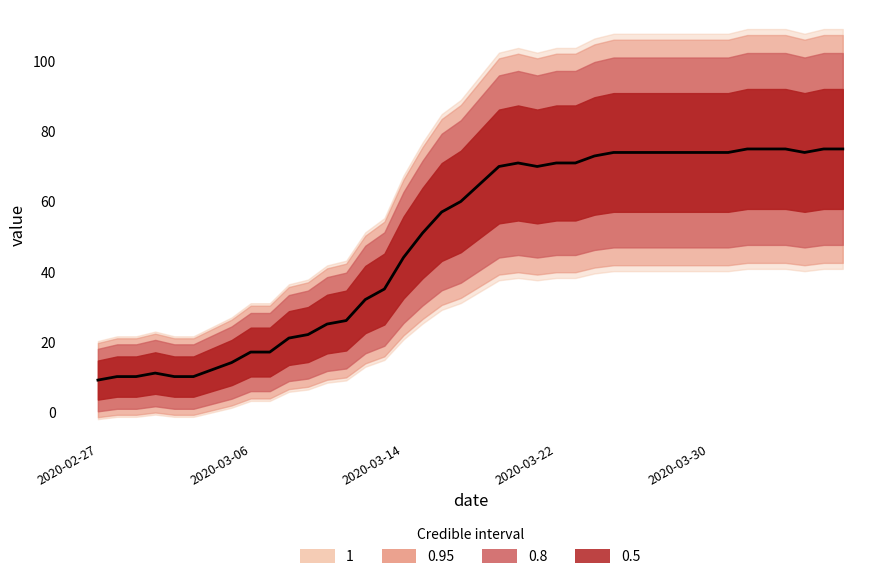

Which has a higher value, 2020-03-15 or 2020-03-31?

2020-03-31